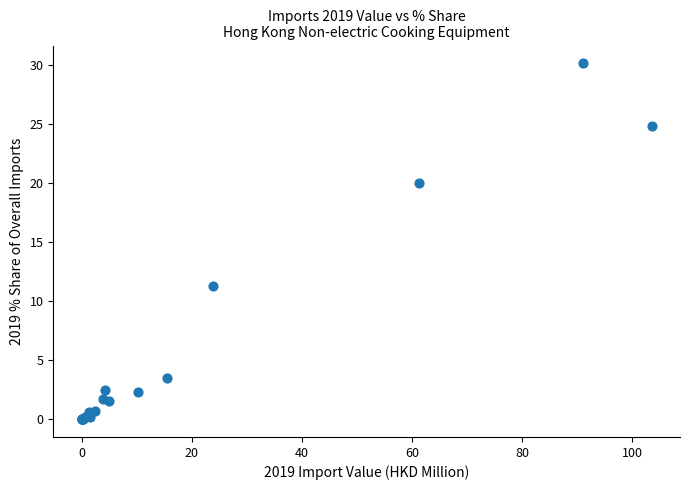

What Y value in the scatter plot is closest to 15?

11.3